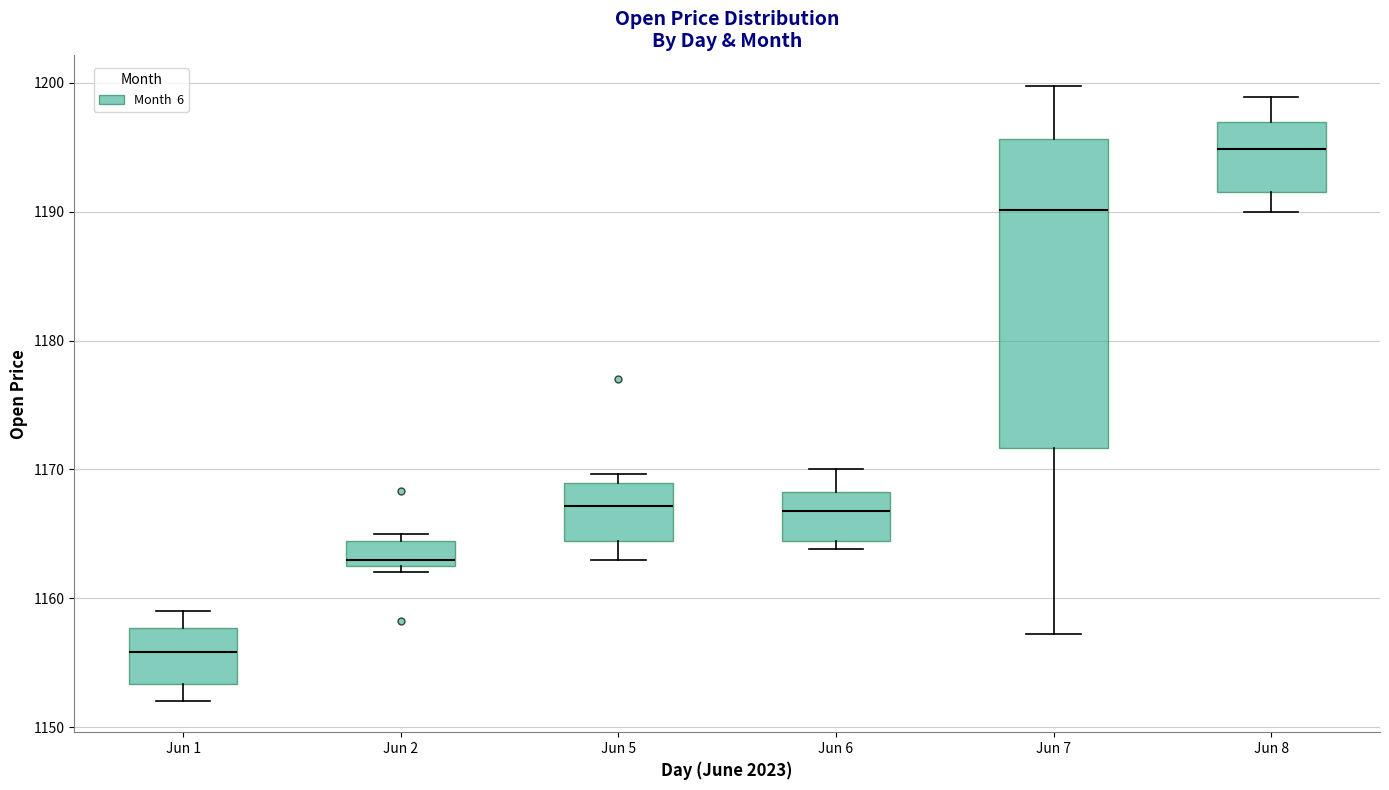

Which box's median line is the highest?

Jun 8